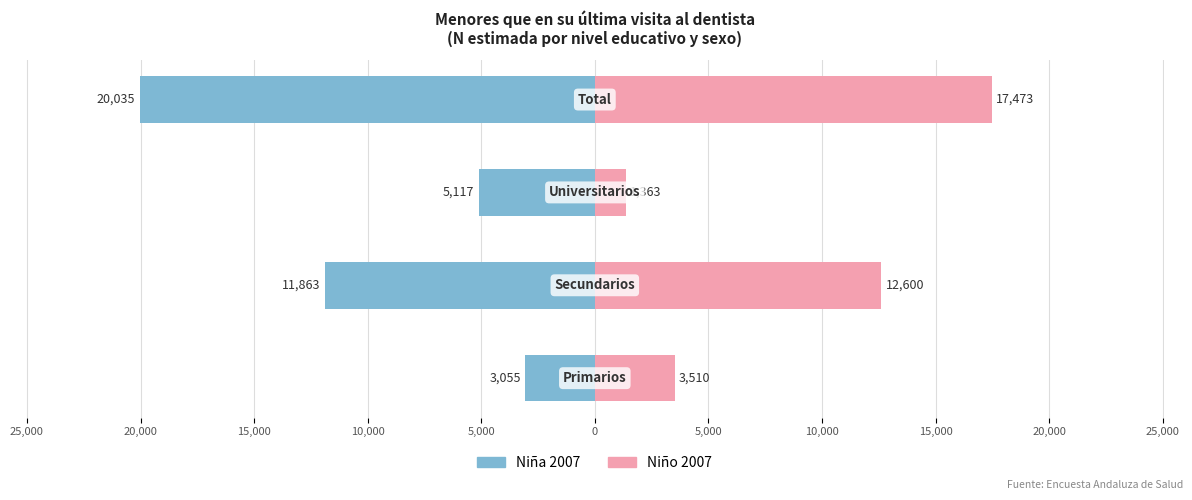

How many bars are there in each group?

2